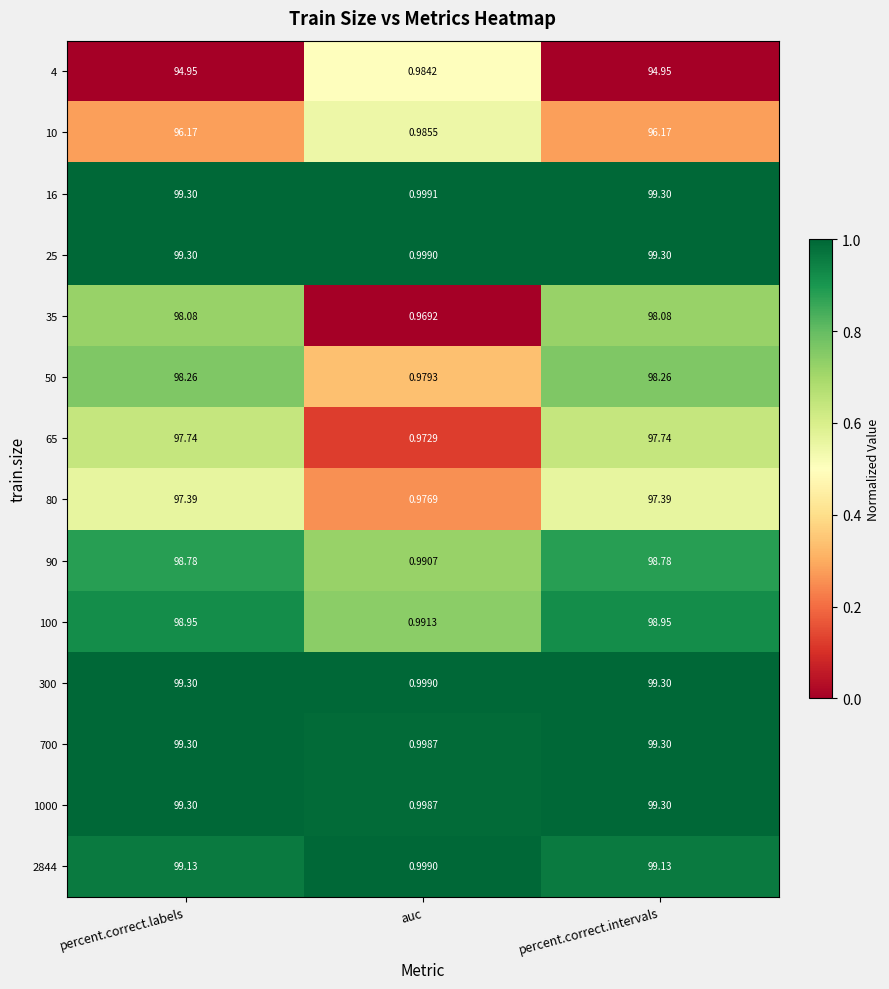

At which label does 2844 reach its minimum?

auc